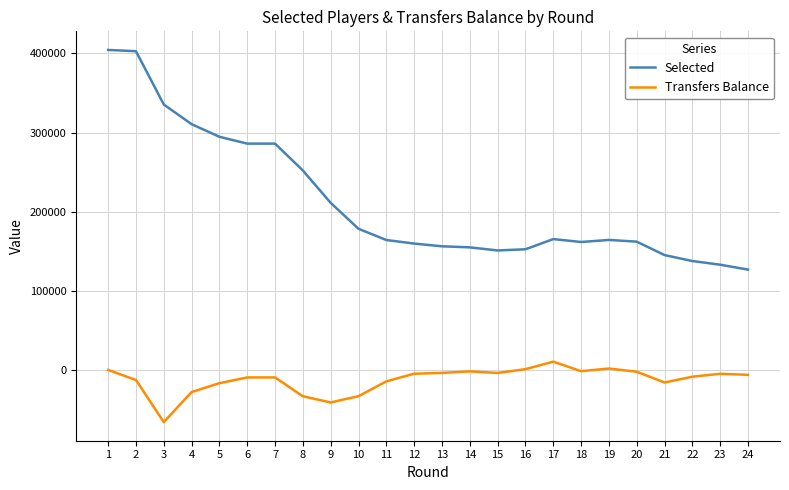

What is the minimum value for Transfers Balance?

-65950